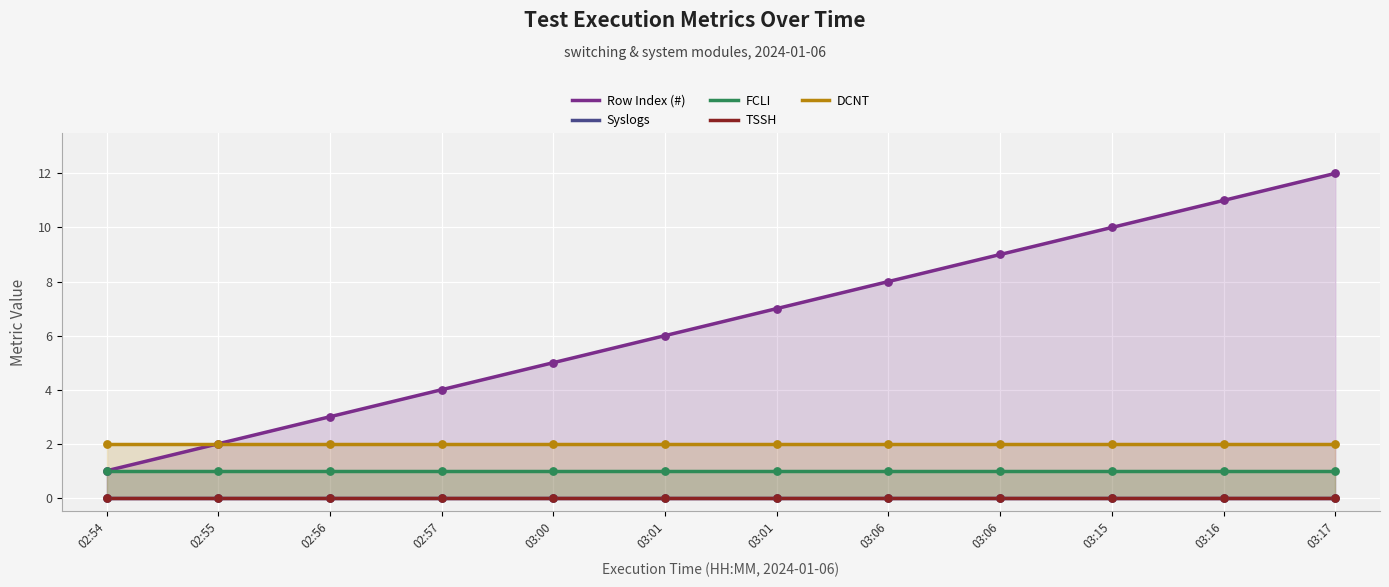

What is the total value across all series at 02:54?

4